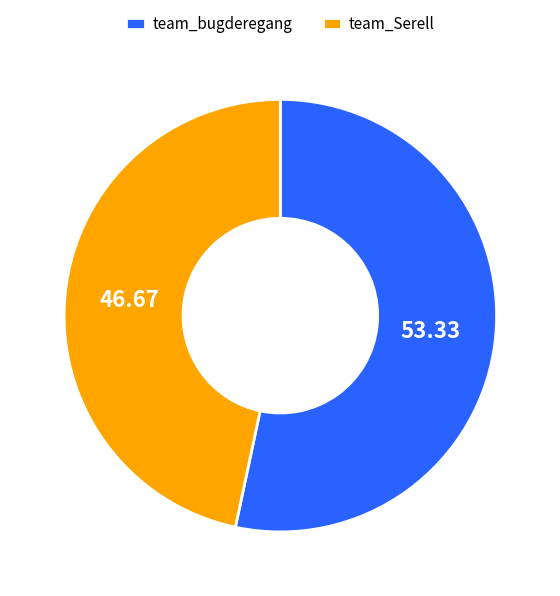

Does team_Serell represent more than half of the total?

No